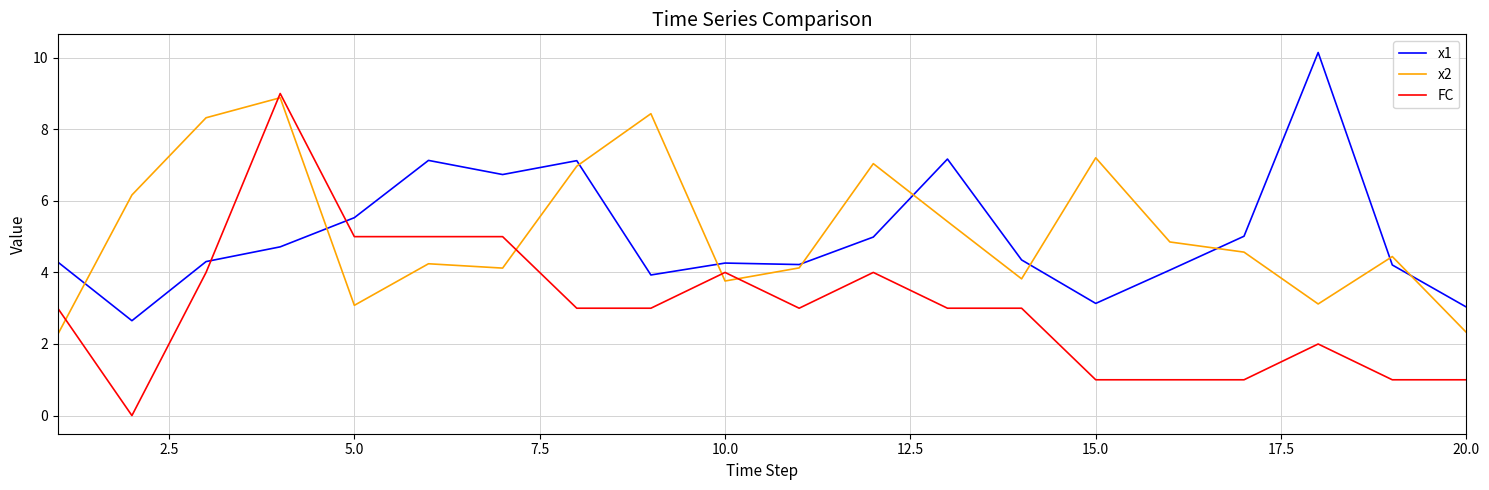

True or false: FC and x2 intersect in this chart.

True